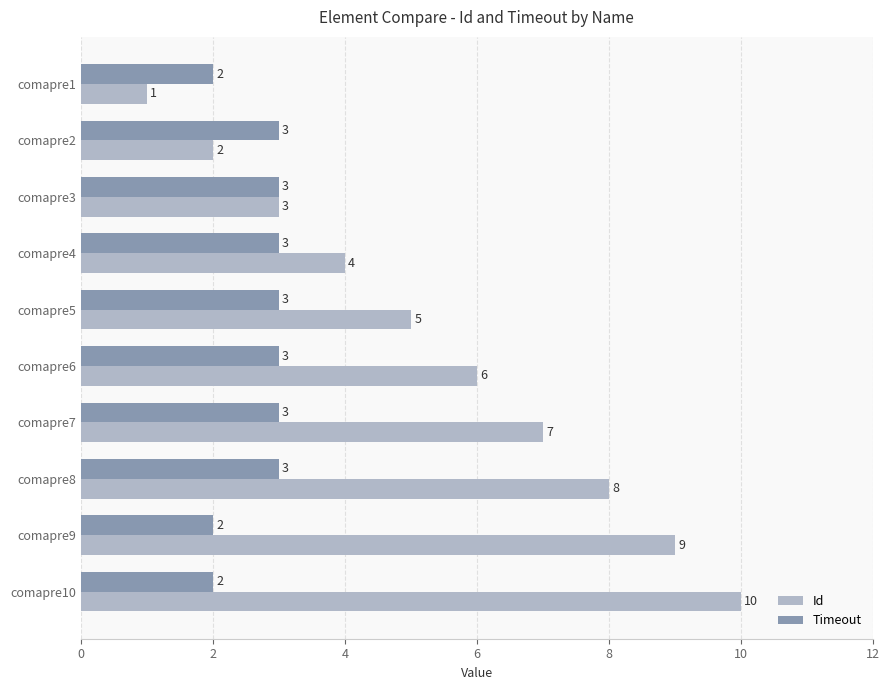

What is the minimum value shown in the chart?

1